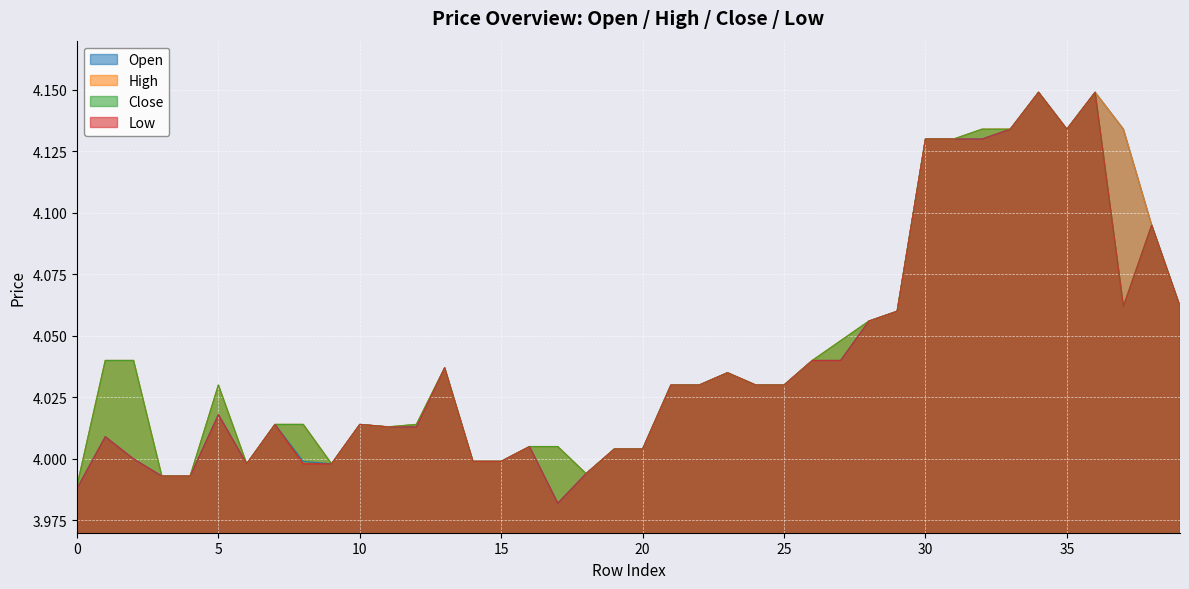

What is the sum of all close values?

161.7